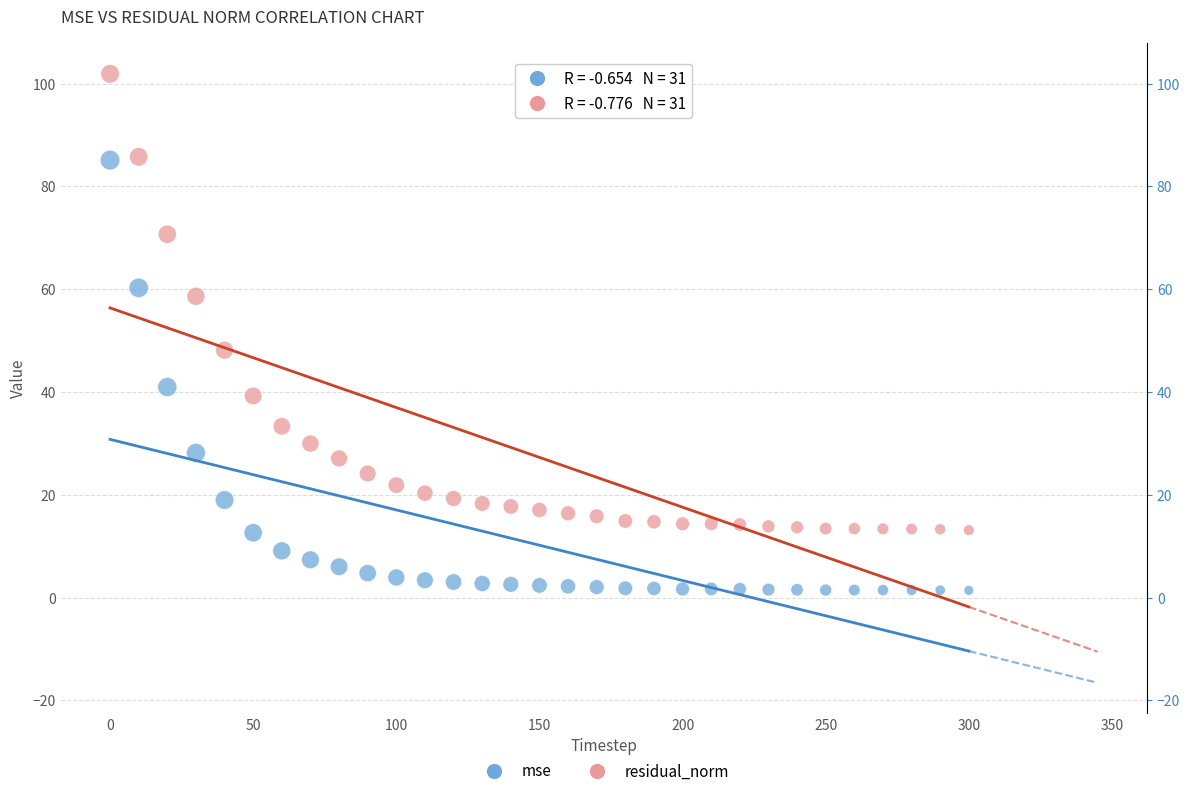

Which series has the widest spread of Y values?

residual_norm